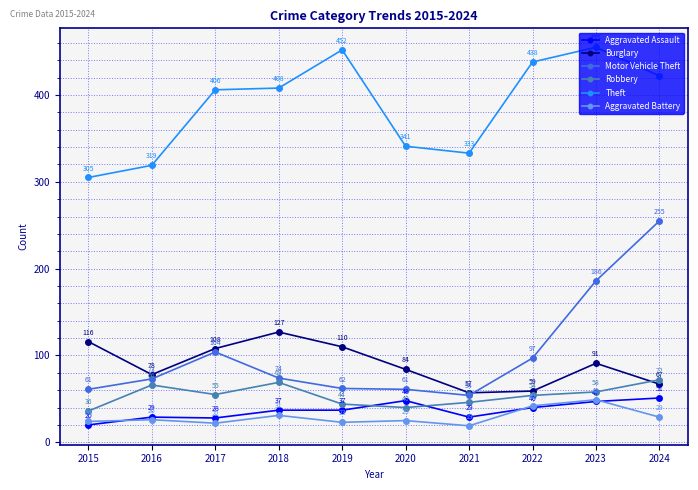

True or false: Robbery has more than 1 interior local peaks.

True